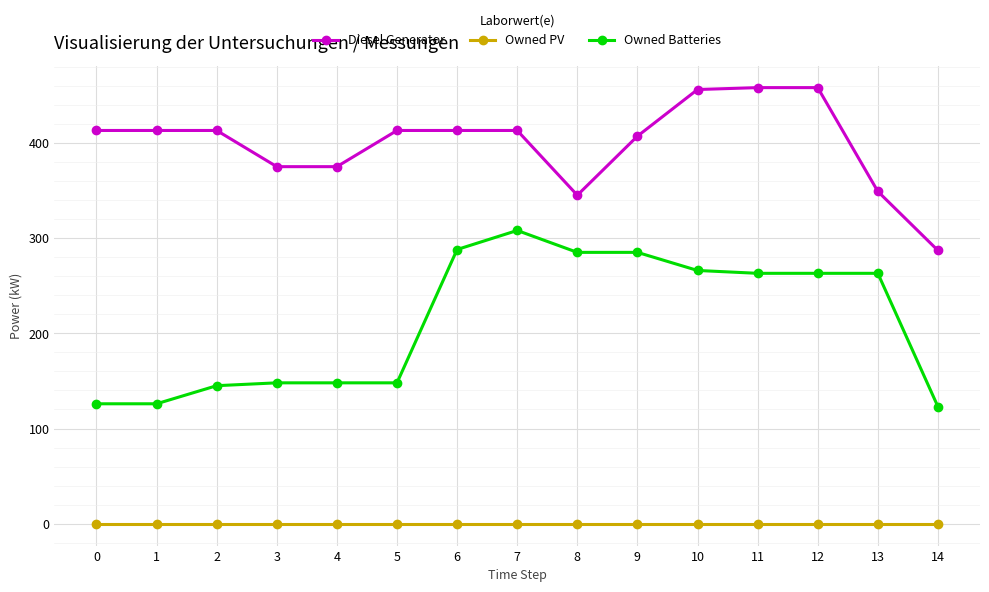

What is the difference between the second highest and second lowest values in the Diesel Generator series?

113